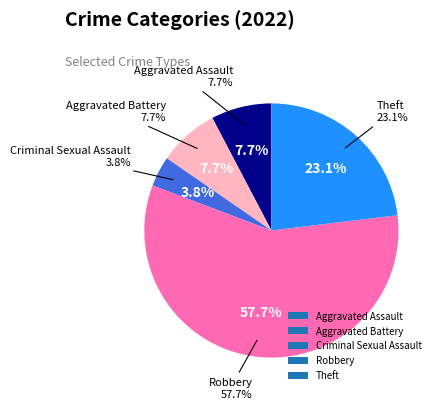

To the nearest percent, what is the average slice percentage?

20%